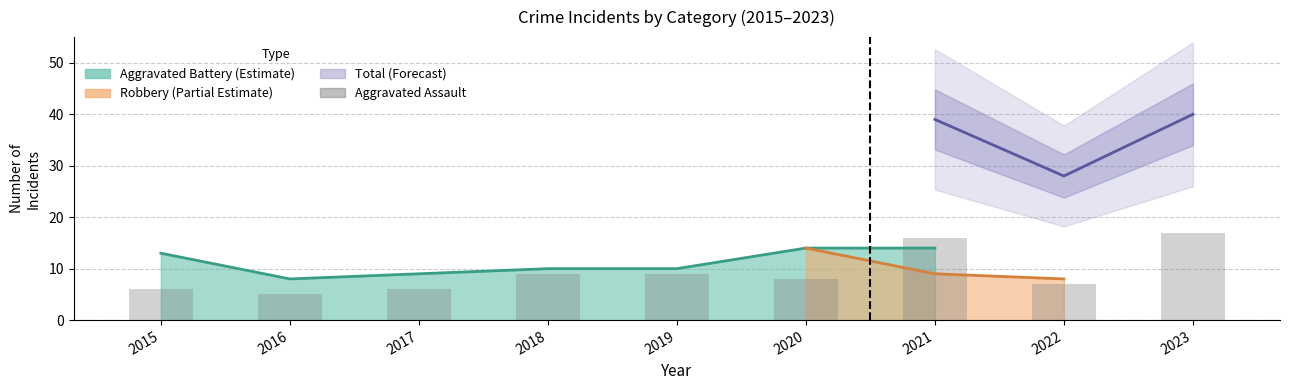

Between 2019 and 2021, which series saw the biggest shift?

Aggravated Assault